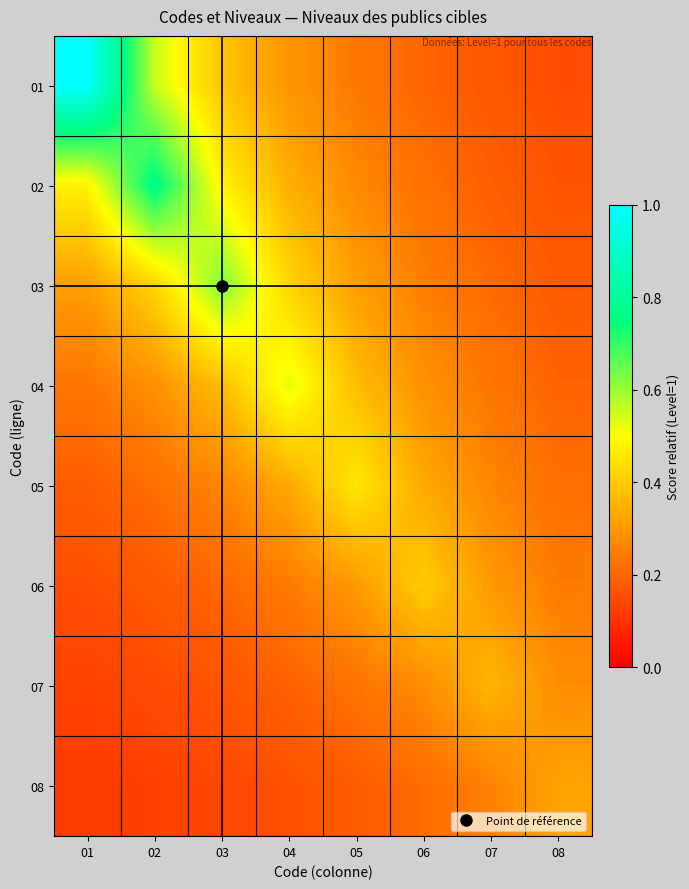

Reading left to right, extract all data points from this chart.

01: 01=1.0	02=0.6	03=0.4	04=0.3	05=0.2	06=0.2	07=0.2	08=0.2
02: 01=0.5	02=0.8	03=0.5	04=0.3	05=0.3	06=0.2	07=0.2	08=0.2
03: 01=0.3	02=0.4	03=0.6	04=0.4	05=0.3	06=0.2	07=0.2	08=0.2
04: 01=0.2	02=0.3	03=0.4	04=0.5	05=0.4	06=0.3	07=0.2	08=0.2
05: 01=0.2	02=0.2	03=0.3	04=0.3	05=0.5	06=0.3	07=0.3	08=0.2
06: 01=0.2	02=0.2	03=0.2	04=0.2	05=0.3	06=0.4	07=0.3	08=0.2
07: 01=0.1	02=0.1	03=0.2	04=0.2	05=0.2	06=0.3	07=0.4	08=0.3
08: 01=0.1	02=0.1	03=0.1	04=0.2	05=0.2	06=0.2	07=0.3	08=0.3